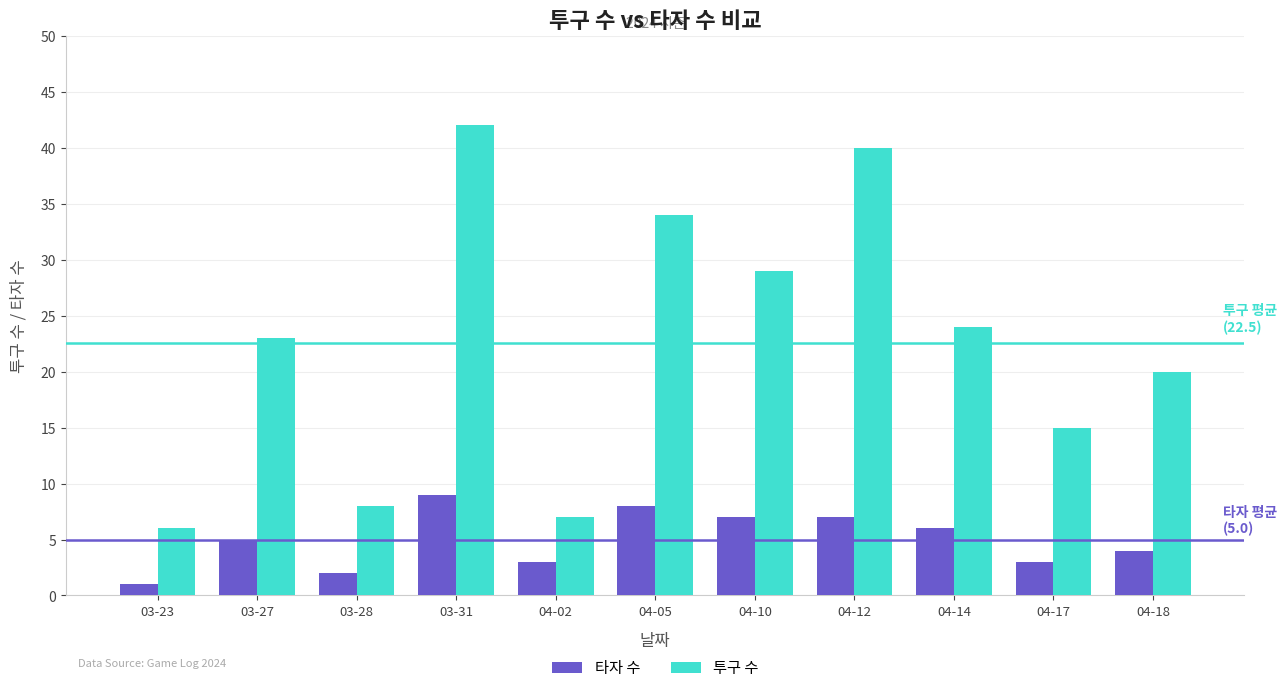

Between 03-31 and 04-05, which series saw the biggest shift?

투구 수